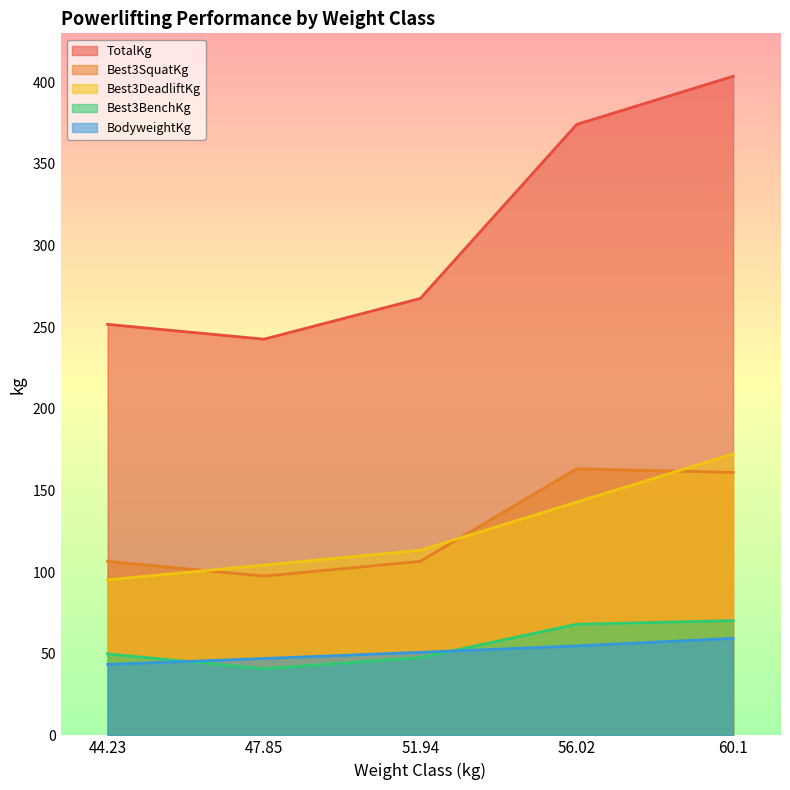

The BodyweightKg series shows 83.7 at 47.85. True or false?

False